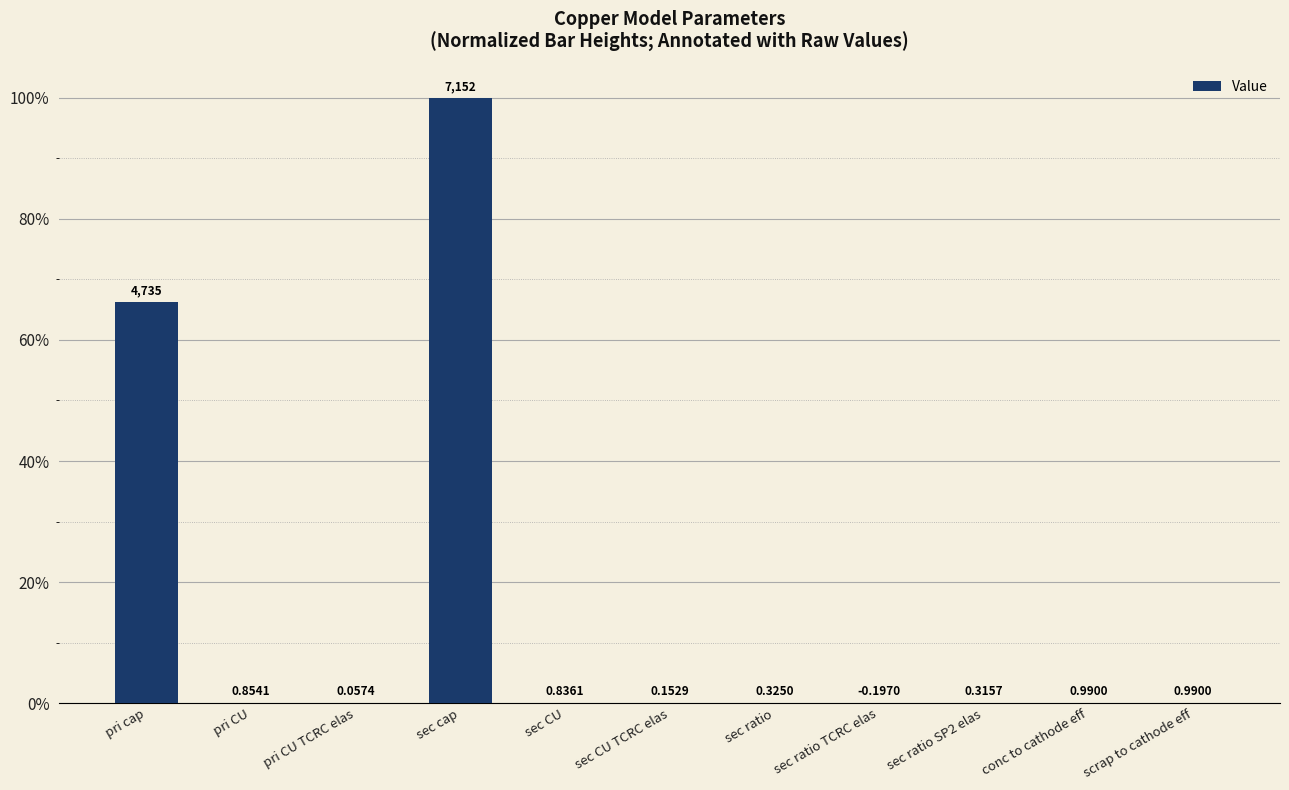

Reading right to left, list all the values displayed in this chart.

0.0	0.0	0.0	0.0	0.0	0.0	0.0	100.0	0.0	0.0	66.2